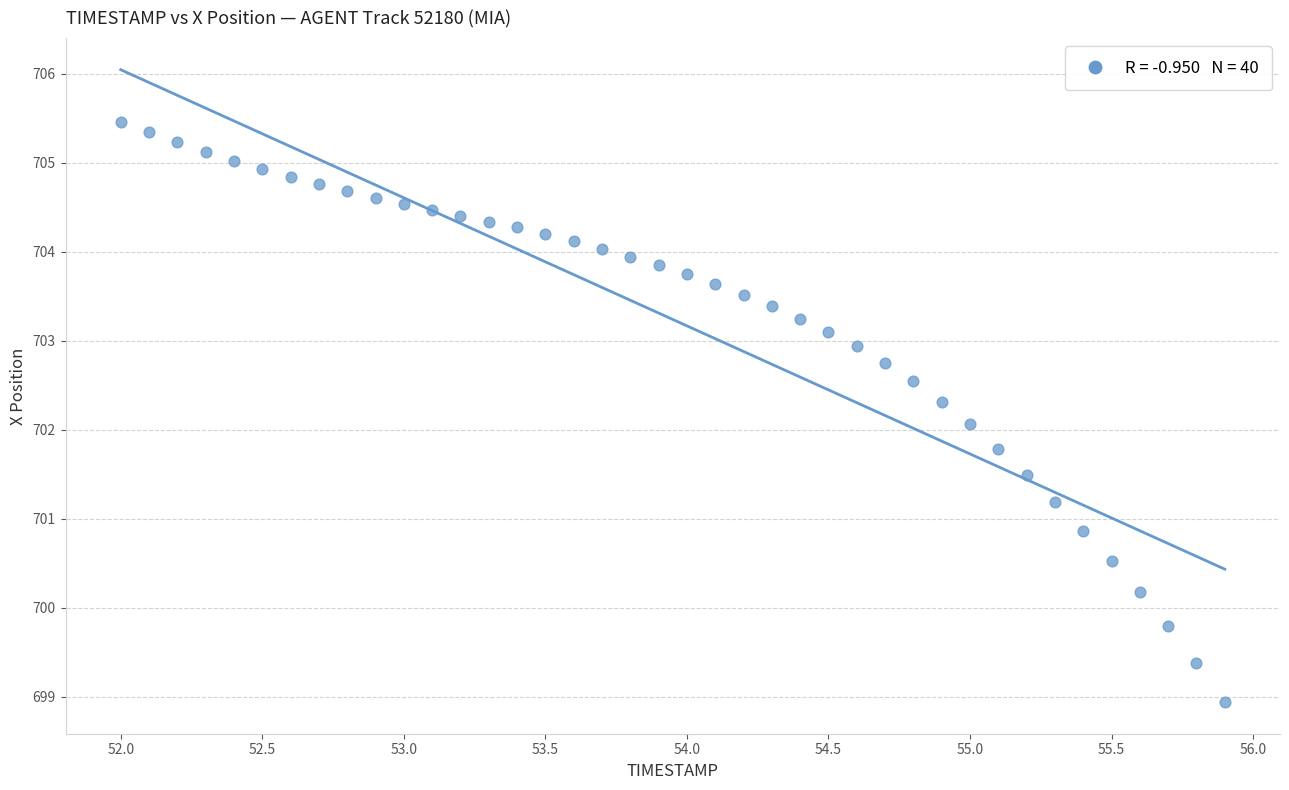

What is the range of X values (max minus min)?

3.9